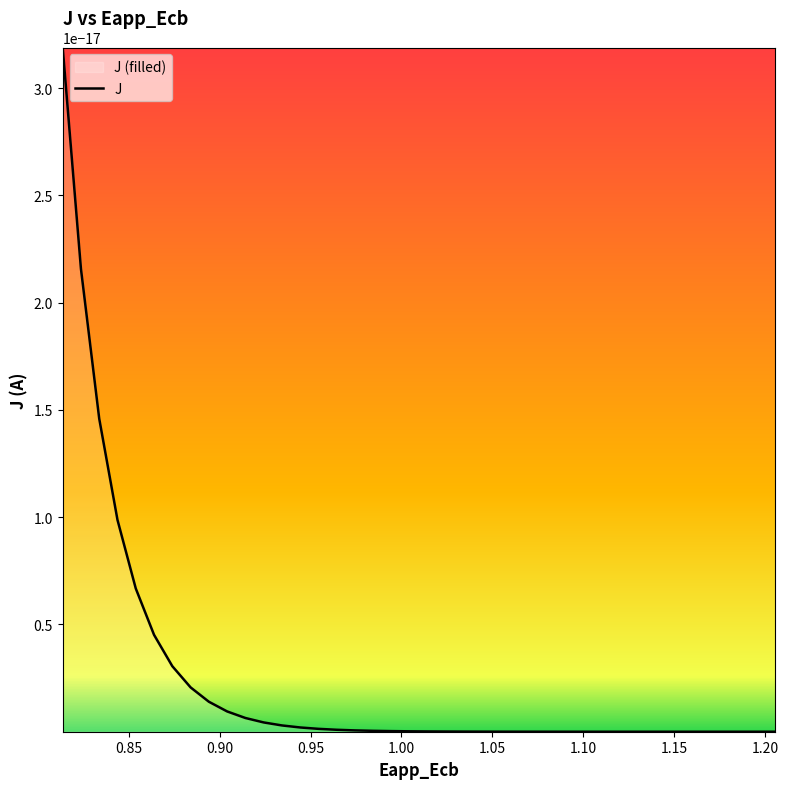

How many categories are shown in the chart?

40